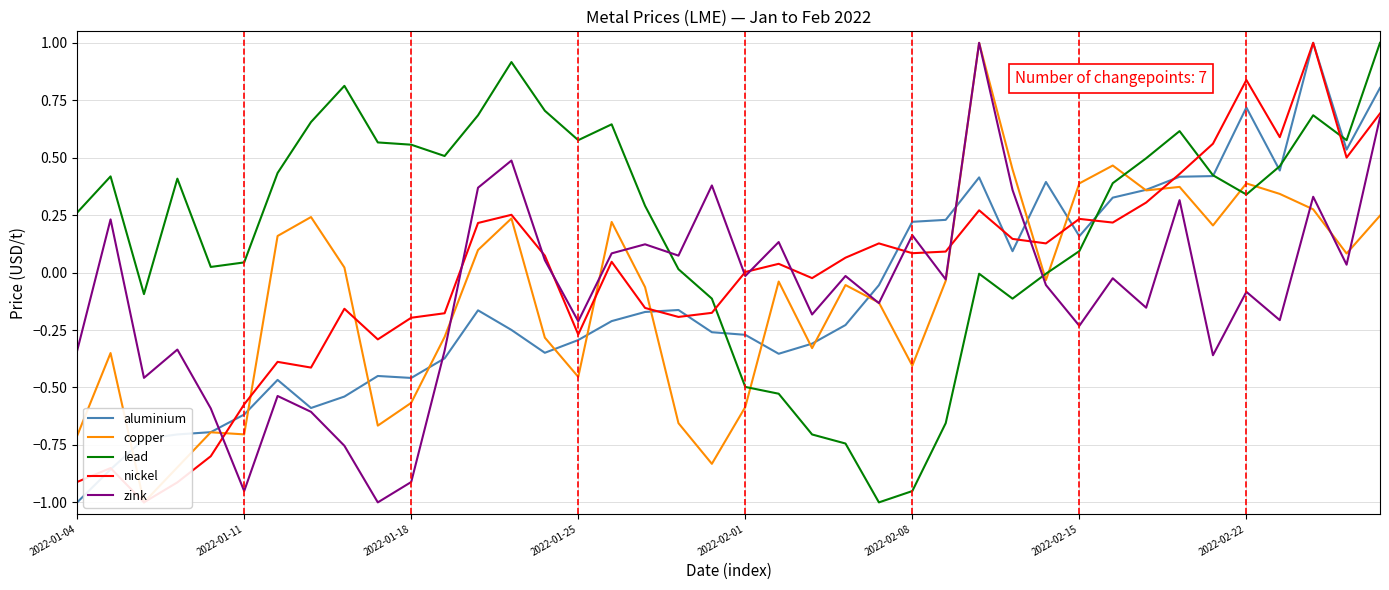

How many intersections are there between nickel and zink?

11